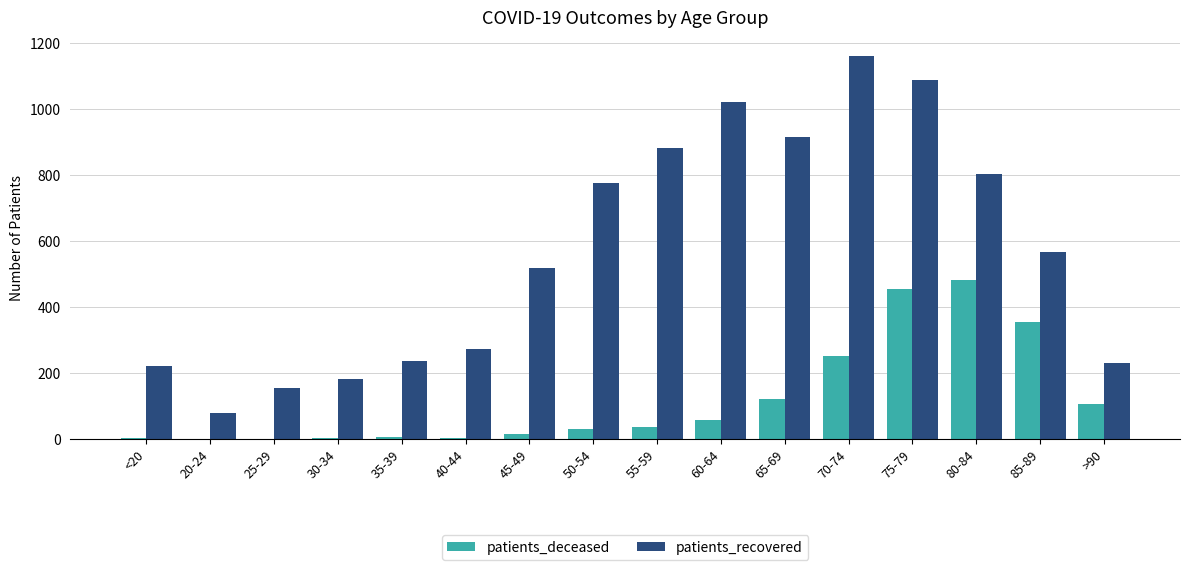

At which category is the sum across all series the highest?

75-79